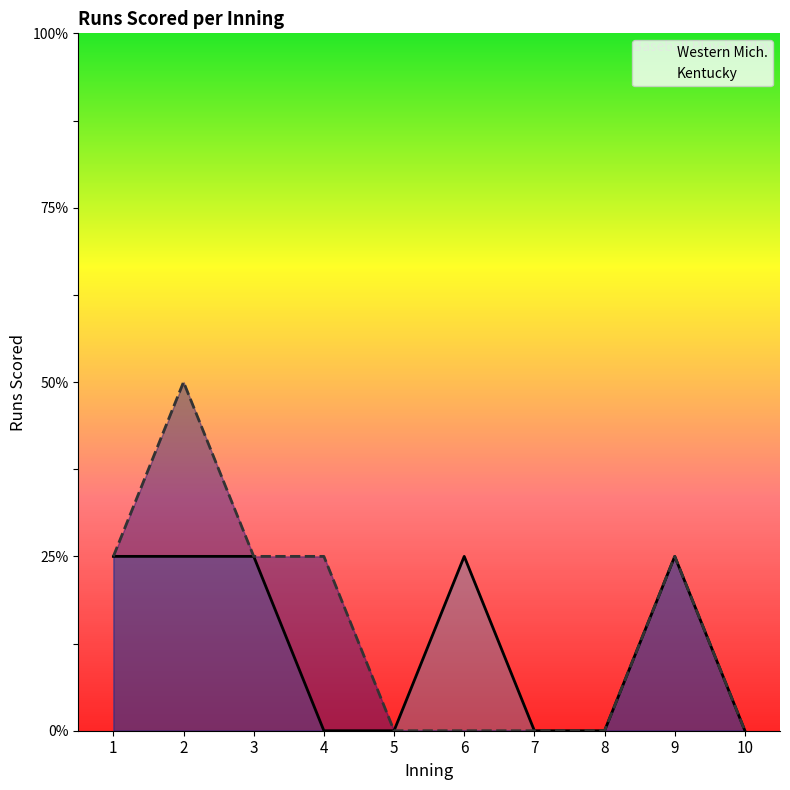

The Kentucky series shows 2 at 4. True or false?

False